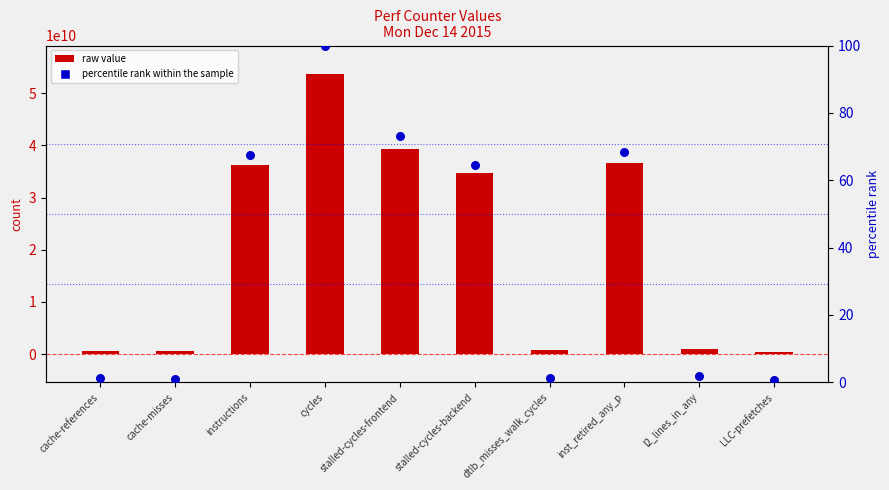

At how many categories does at least one series exceed 8947486651?

5